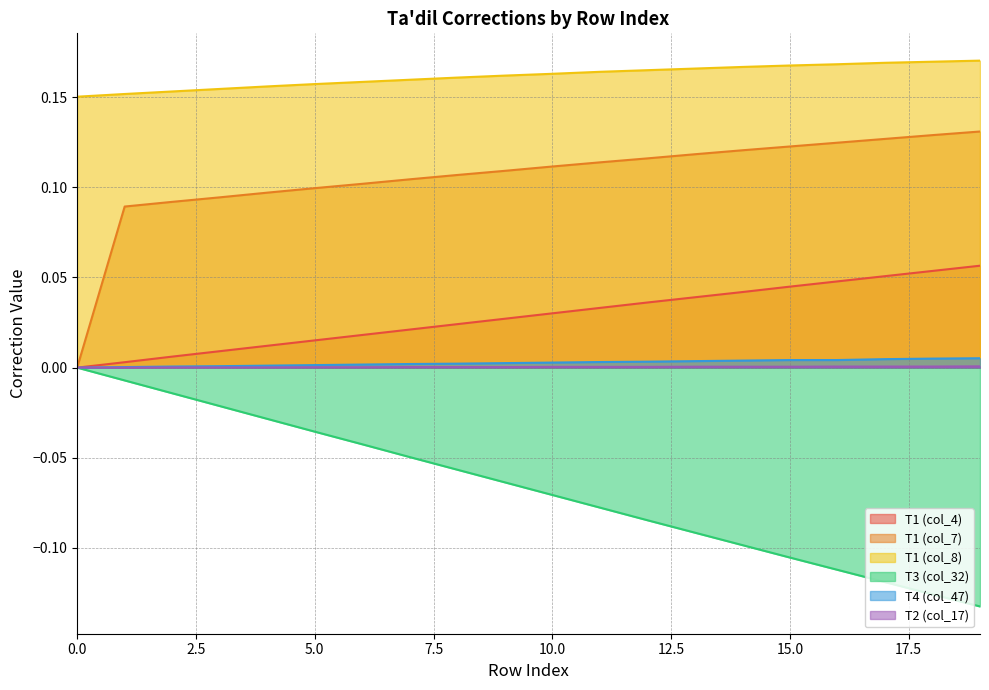

How many distinct data groups are displayed?

6